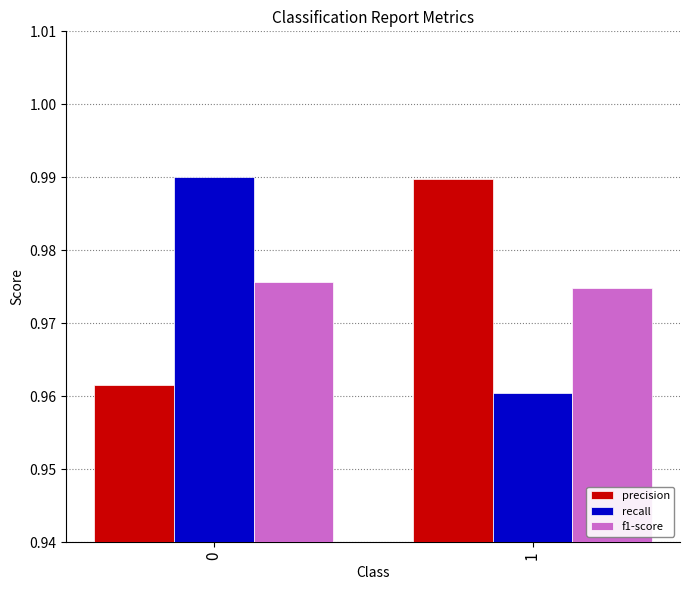

How many distinct data groups are displayed?

3